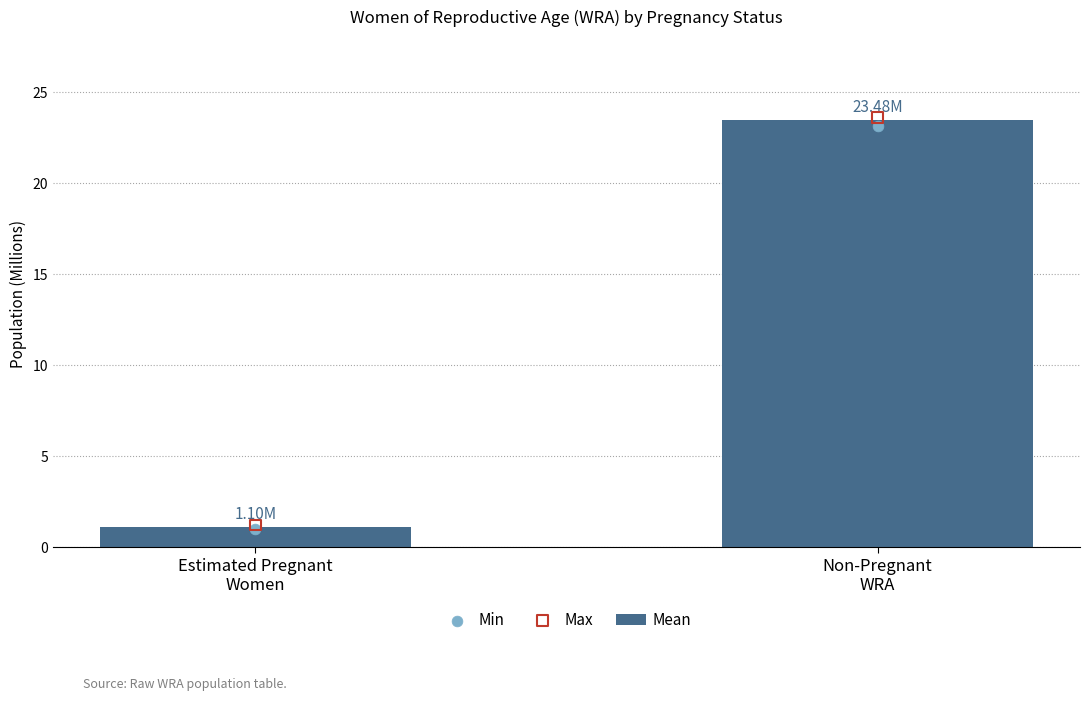

What are all the series names shown in the legend?

Mean, Min, Max